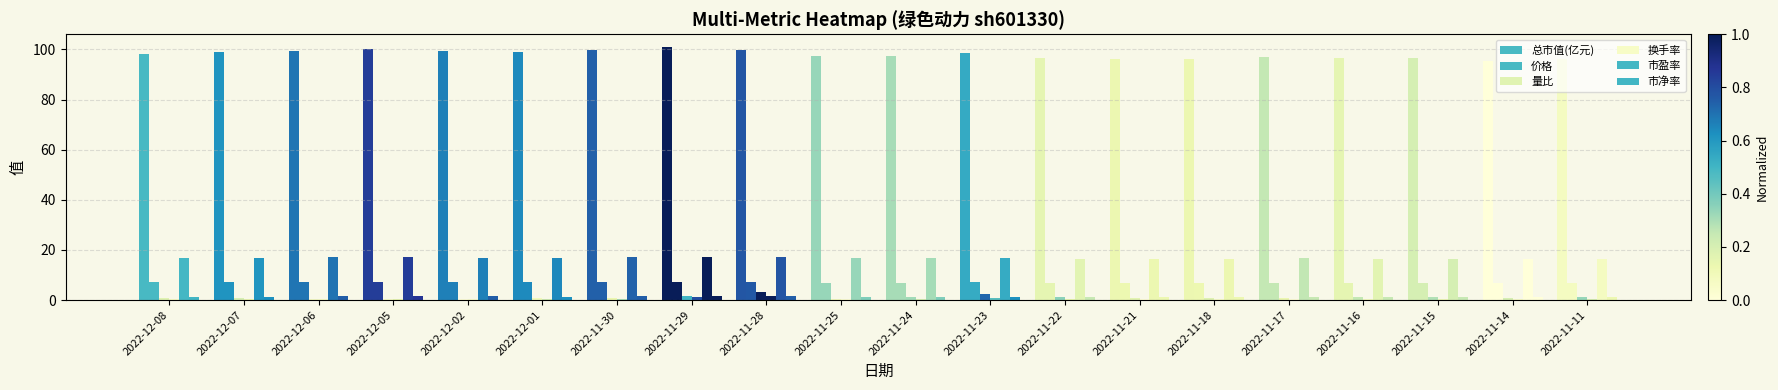

What is the highest value of the 换手率 series?

1.4